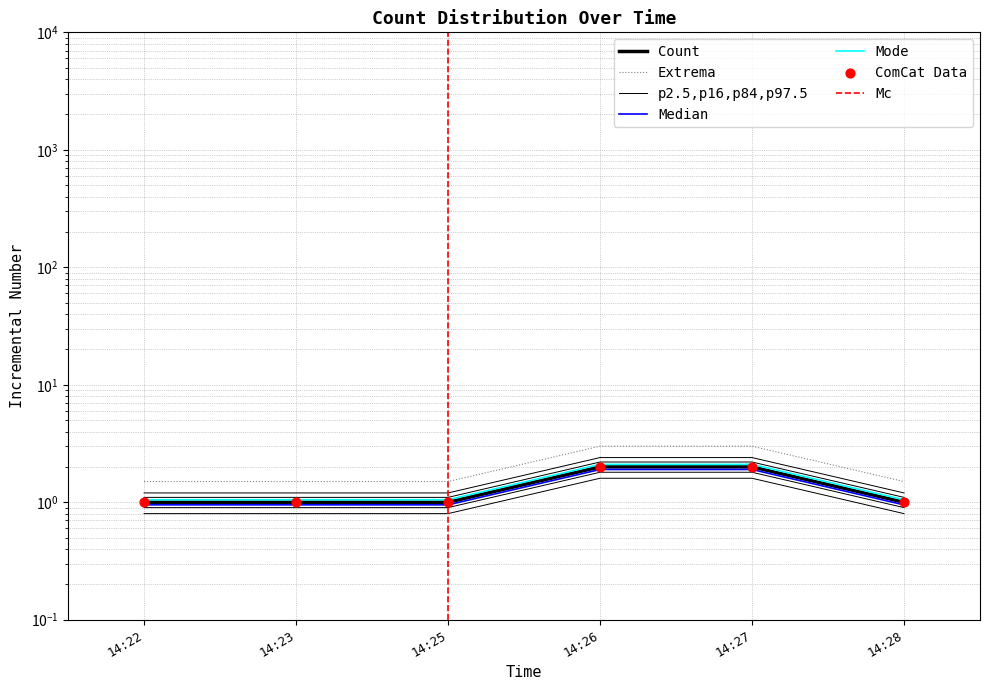

What is the ratio of the value at 14:25 to the value at 14:28?

1.0